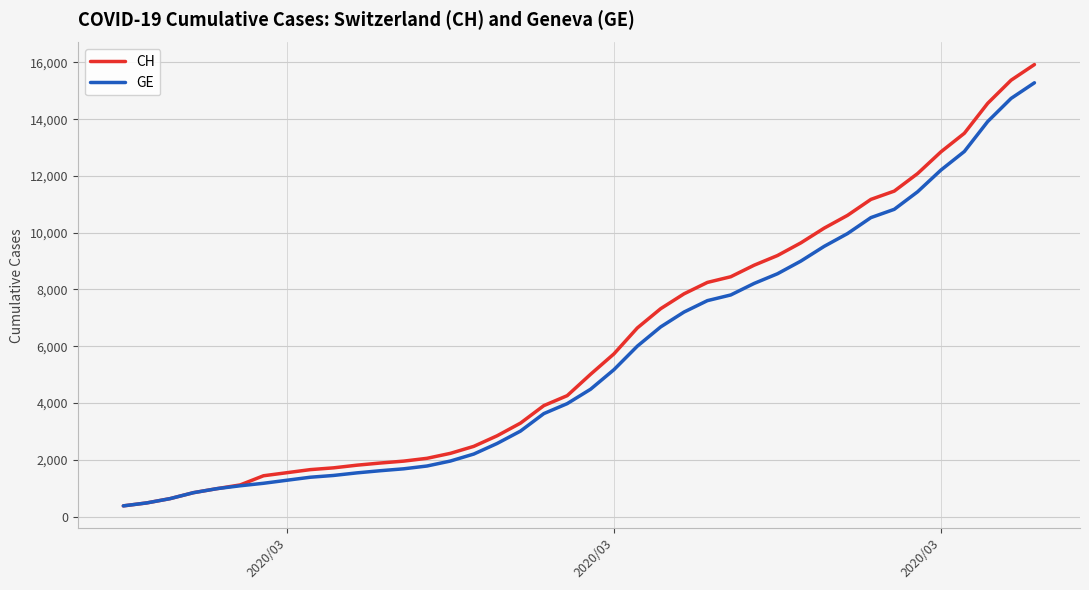

Which series has the largest total across all categories?

CH